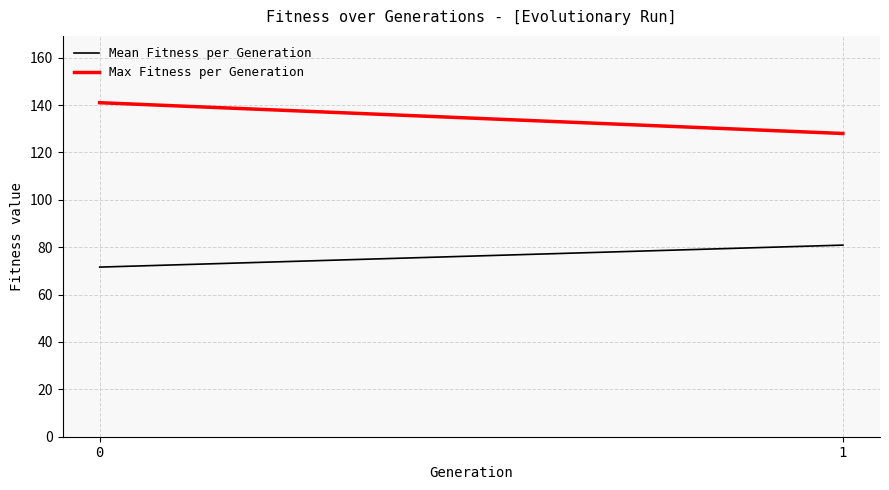

The Mean Fitness per Generation series shows 80.9 at 1. True or false?

True